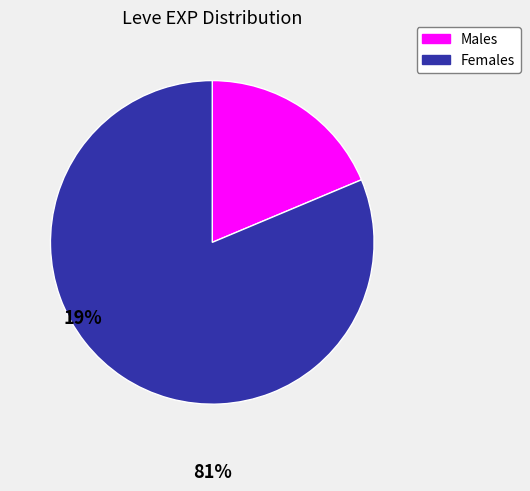

Is there a majority slice in this chart?

Yes